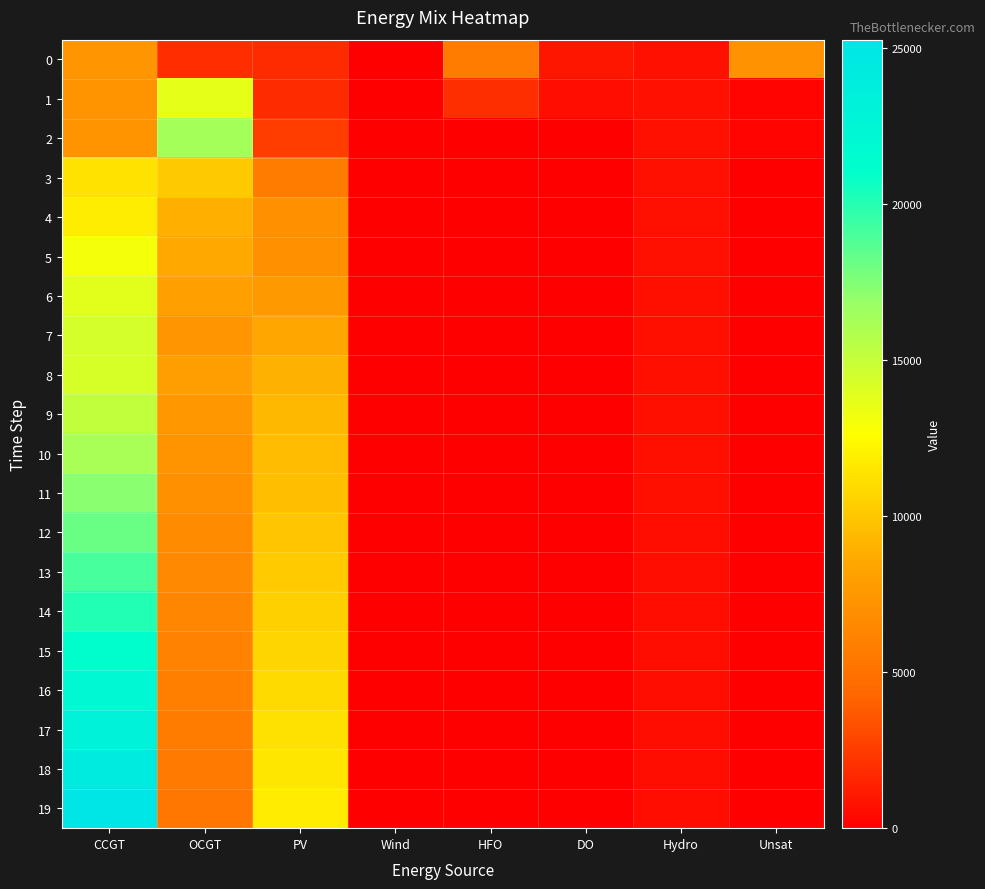

Reading left to right, what are all the values shown in this chart?

0: CCGT=7323	OCGT=1891	PV=1791	Wind=0	HFO=5705	DO=972	Hydro=734	Unsat=7192
1: CCGT=7299	OCGT=13678	PV=1782	Wind=0	HFO=1952	DO=635	Hydro=726	Unsat=243
2: CCGT=7274	OCGT=16296	PV=2544	Wind=0	HFO=0	DO=0	Hydro=719	Unsat=209
3: CCGT=11294	OCGT=10099	PV=5683	Wind=0	HFO=0	DO=0	Hydro=712	Unsat=0
4: CCGT=11837	OCGT=8924	PV=7090	Wind=0	HFO=0	DO=0	Hydro=704	Unsat=0
5: CCGT=13039	OCGT=8553	PV=7054	Wind=0	HFO=0	DO=0	Hydro=697	Unsat=0
6: CCGT=13784	OCGT=8062	PV=7617	Wind=0	HFO=0	DO=0	Hydro=689	Unsat=0
7: CCGT=14401	OCGT=7381	PV=8522	Wind=0	HFO=0	DO=0	Hydro=682	Unsat=0
8: CCGT=14258	OCGT=7925	PV=8979	Wind=0	HFO=0	DO=0	Hydro=675	Unsat=4
9: CCGT=15184	OCGT=7584	PV=9289	Wind=0	HFO=0	DO=0	Hydro=661	Unsat=1
10: CCGT=16175	OCGT=7291	PV=9502	Wind=0	HFO=0	DO=0	Hydro=654	Unsat=0
11: CCGT=17239	OCGT=7036	PV=9623	Wind=0	HFO=0	DO=0	Hydro=652	Unsat=0
12: CCGT=18116	OCGT=6794	PV=9954	Wind=0	HFO=0	DO=0	Hydro=639	Unsat=0
13: CCGT=19078	OCGT=6582	PV=10192	Wind=0	HFO=0	DO=0	Hydro=632	Unsat=0
14: CCGT=20090	OCGT=6341	PV=10435	Wind=0	HFO=0	DO=0	Hydro=625	Unsat=0
15: CCGT=21112	OCGT=6112	PV=10685	Wind=0	HFO=0	DO=0	Hydro=617	Unsat=0
16: CCGT=22135	OCGT=5902	PV=10941	Wind=0	HFO=0	DO=0	Hydro=610	Unsat=0
17: CCGT=23174	OCGT=5699	PV=11205	Wind=0	HFO=0	DO=0	Hydro=603	Unsat=0
18: CCGT=24188	OCGT=5539	PV=11481	Wind=0	HFO=0	DO=0	Hydro=595	Unsat=1
19: CCGT=25255	OCGT=5355	PV=11759	Wind=0	HFO=0	DO=0	Hydro=588	Unsat=1